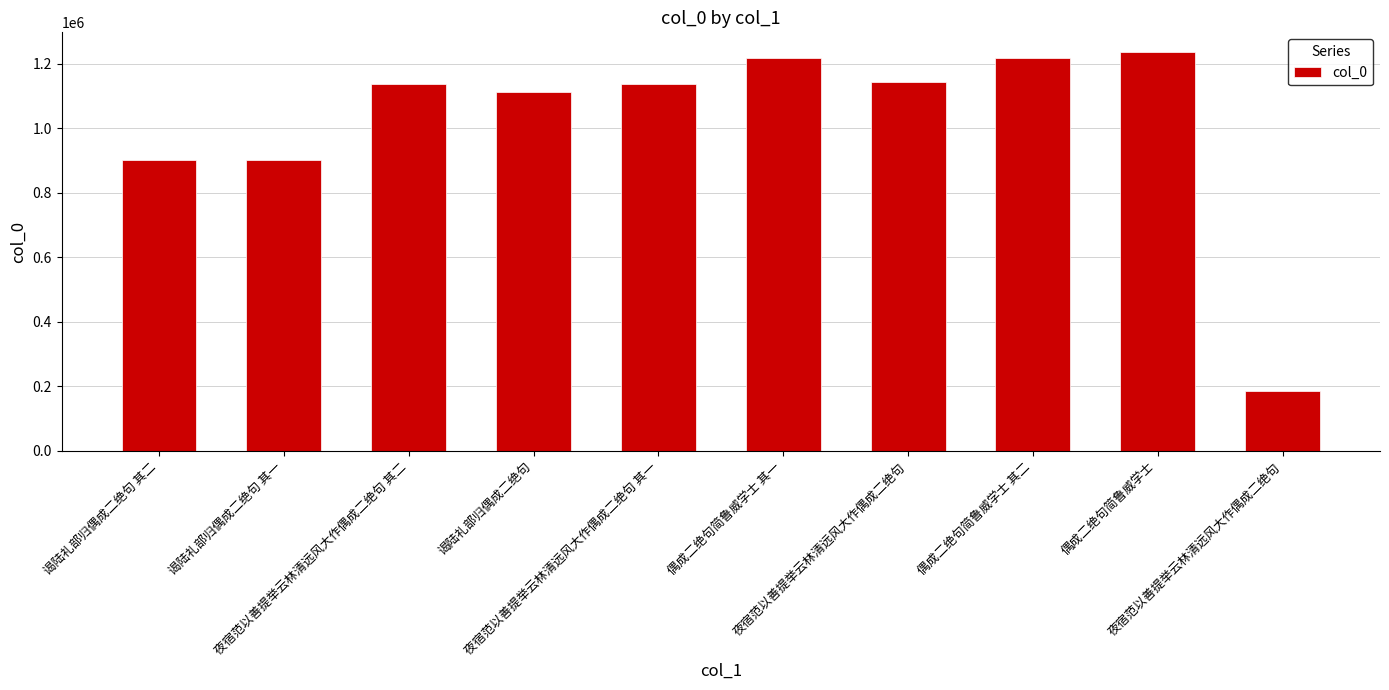

Rank the categories by value from highest to lowest.

偶成二绝句简鲁威学士, 偶成二绝句简鲁威学士 其二, 偶成二绝句简鲁威学士 其一, 夜宿范以善提举云林清远风大作偶成二绝句, 夜宿范以善提举云林清远风大作偶成二绝句 其一, 夜宿范以善提举云林清远风大作偶成二绝句 其二, 谒陆礼部归偶成二绝句, 谒陆礼部归偶成二绝句 其一, 谒陆礼部归偶成二绝句 其二, 夜宿范以善提举云林清远风大作偶成二绝句